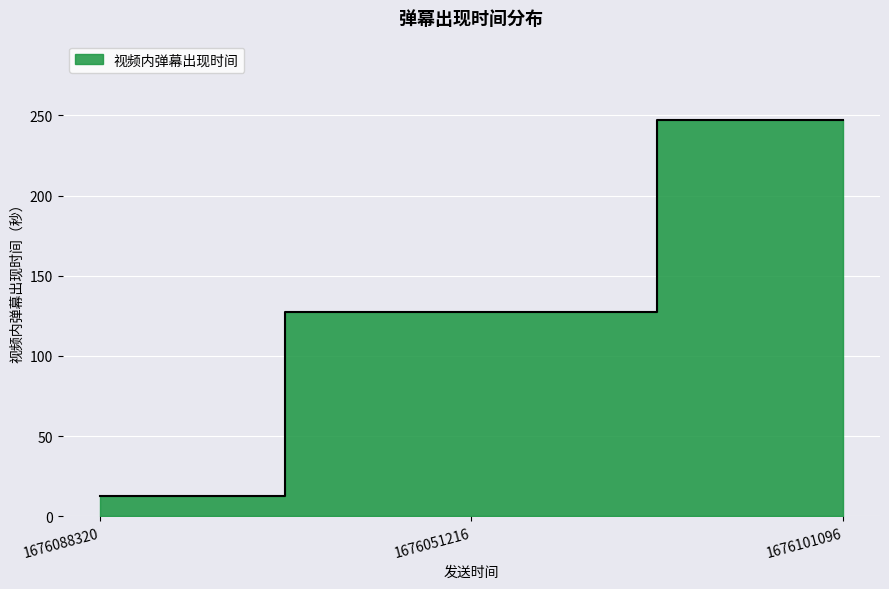

At which category does the chart reach its peak across all series?

1676101096